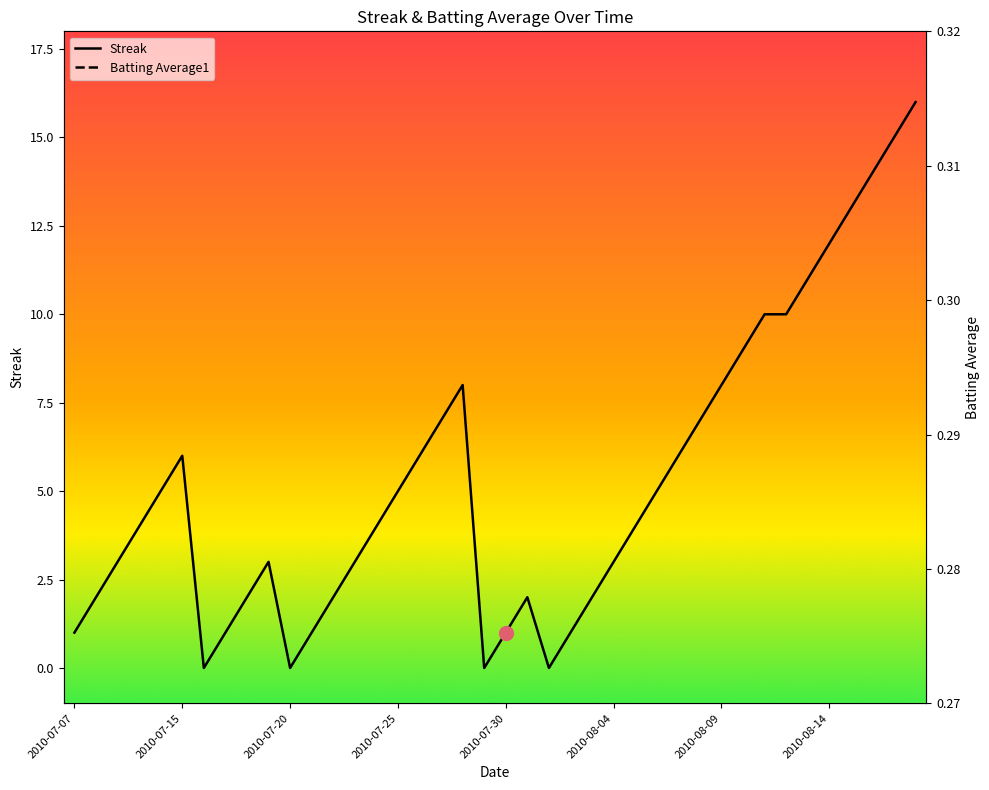

What is the maximum value for Streak?

16